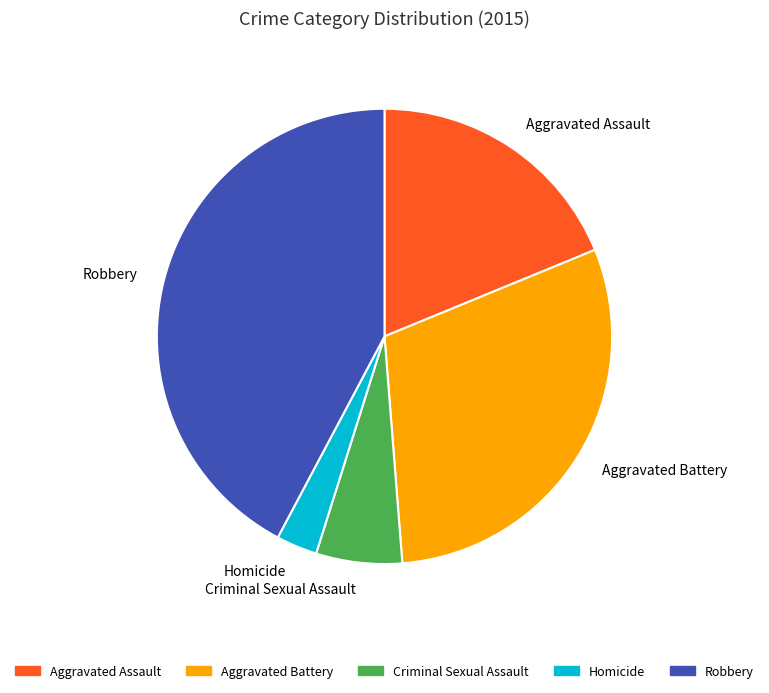

Is there a majority slice in this chart?

No